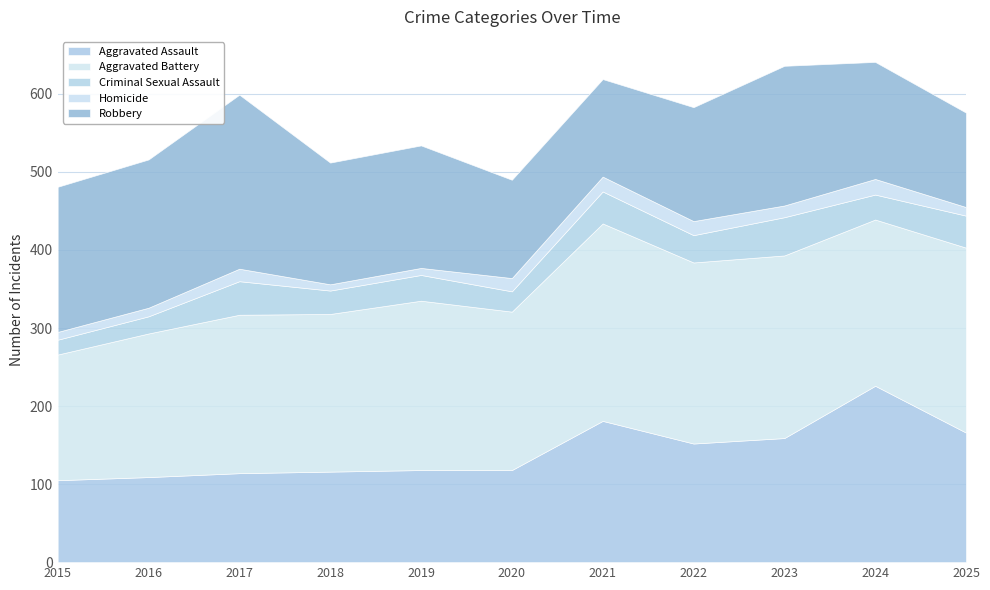

True or false: Homicide has a value of 9 at 2020.

False